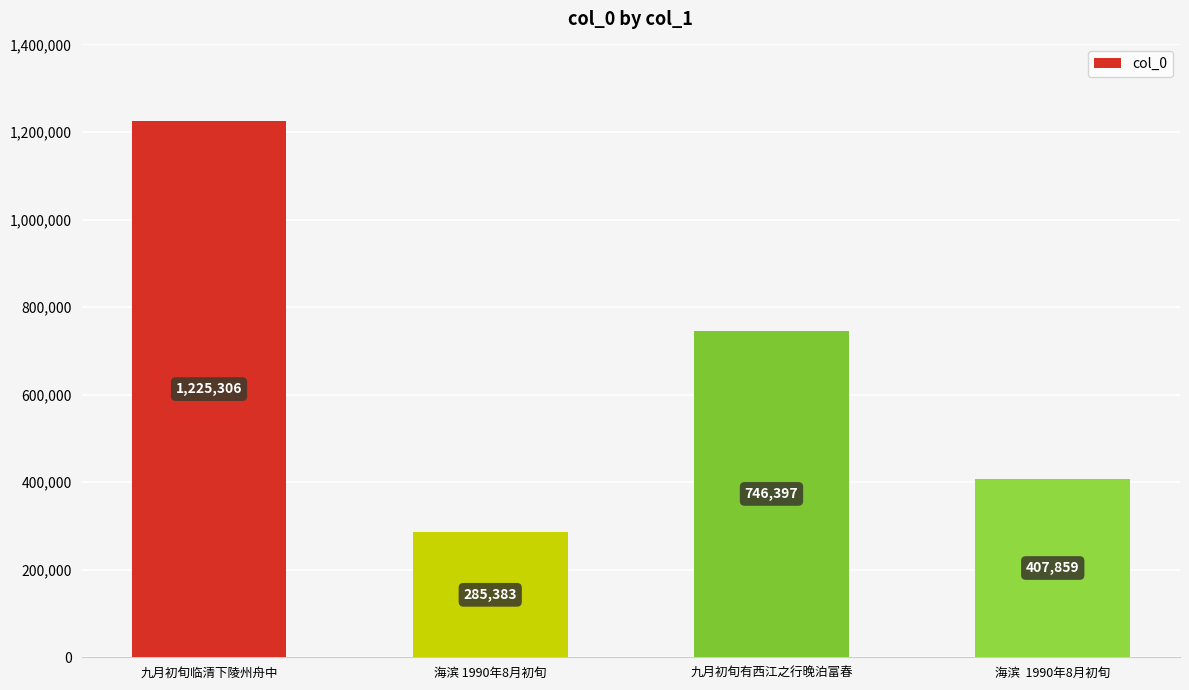

Where is the data nearest to the value 755344?

九月初旬有西江之行晚泊富春